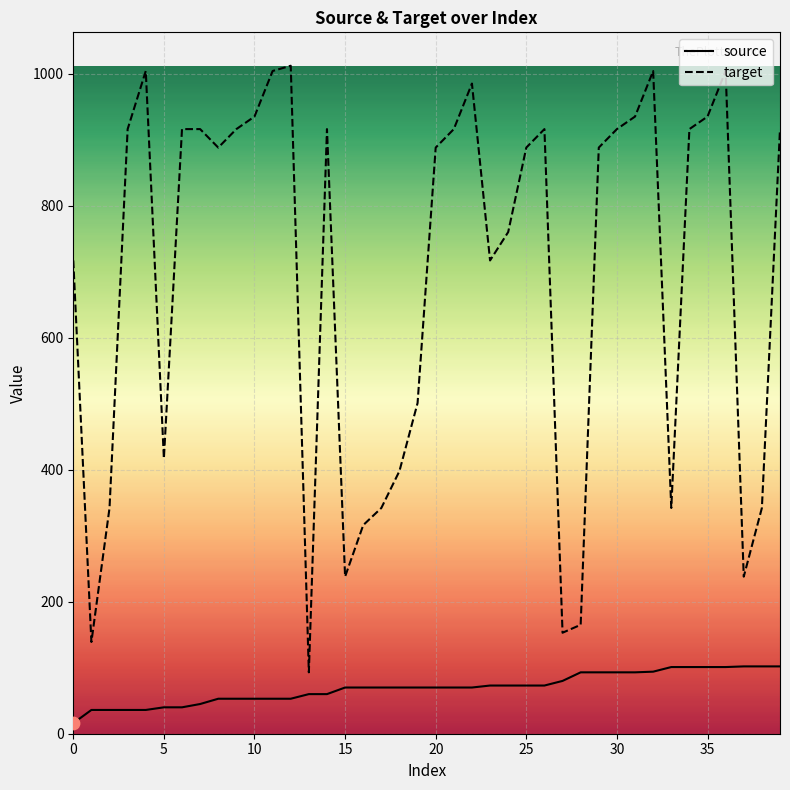

Which series has the largest total across all categories?

target